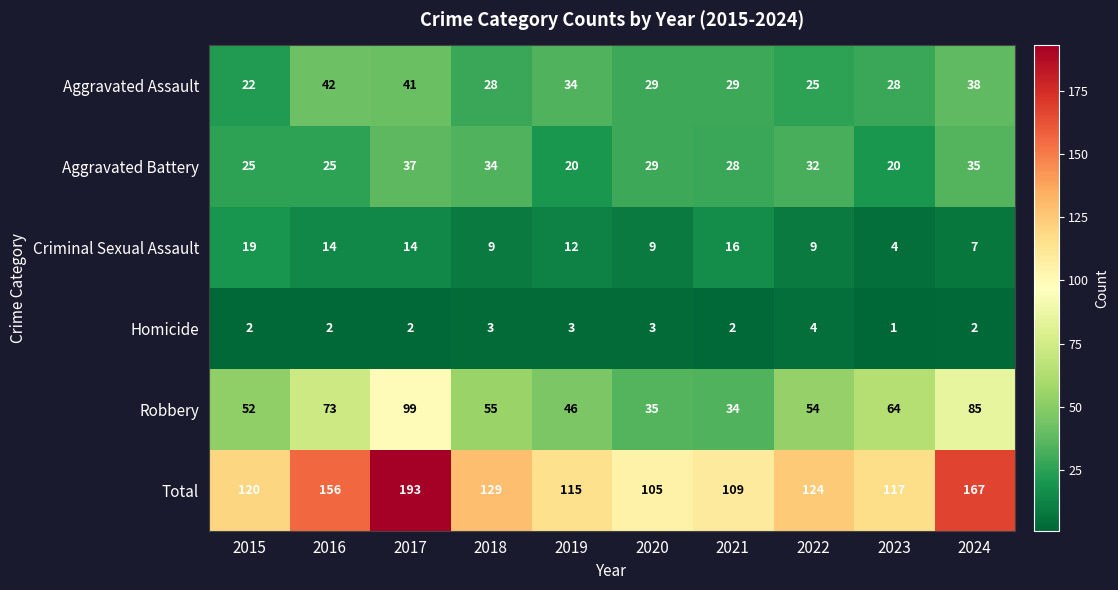

The Homicide series shows 2 at 2022. True or false?

False